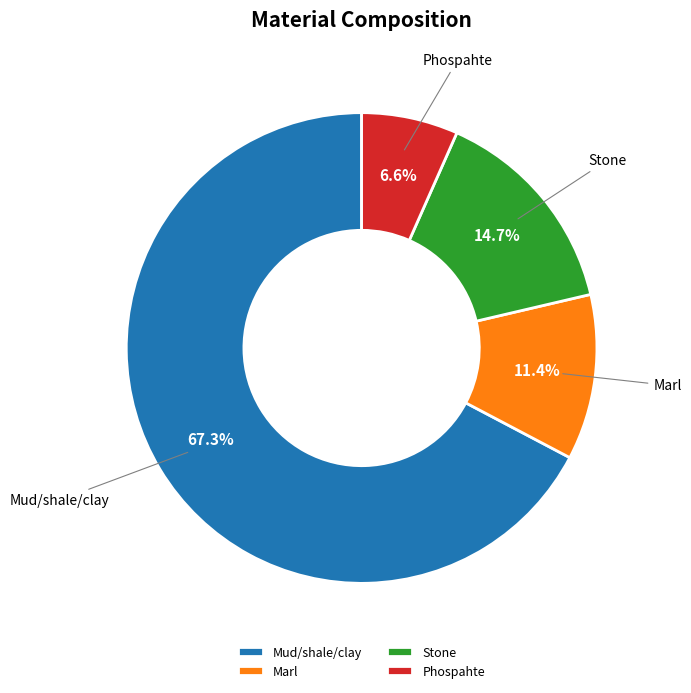

Between Stone and Phospahte, which is larger?

Stone